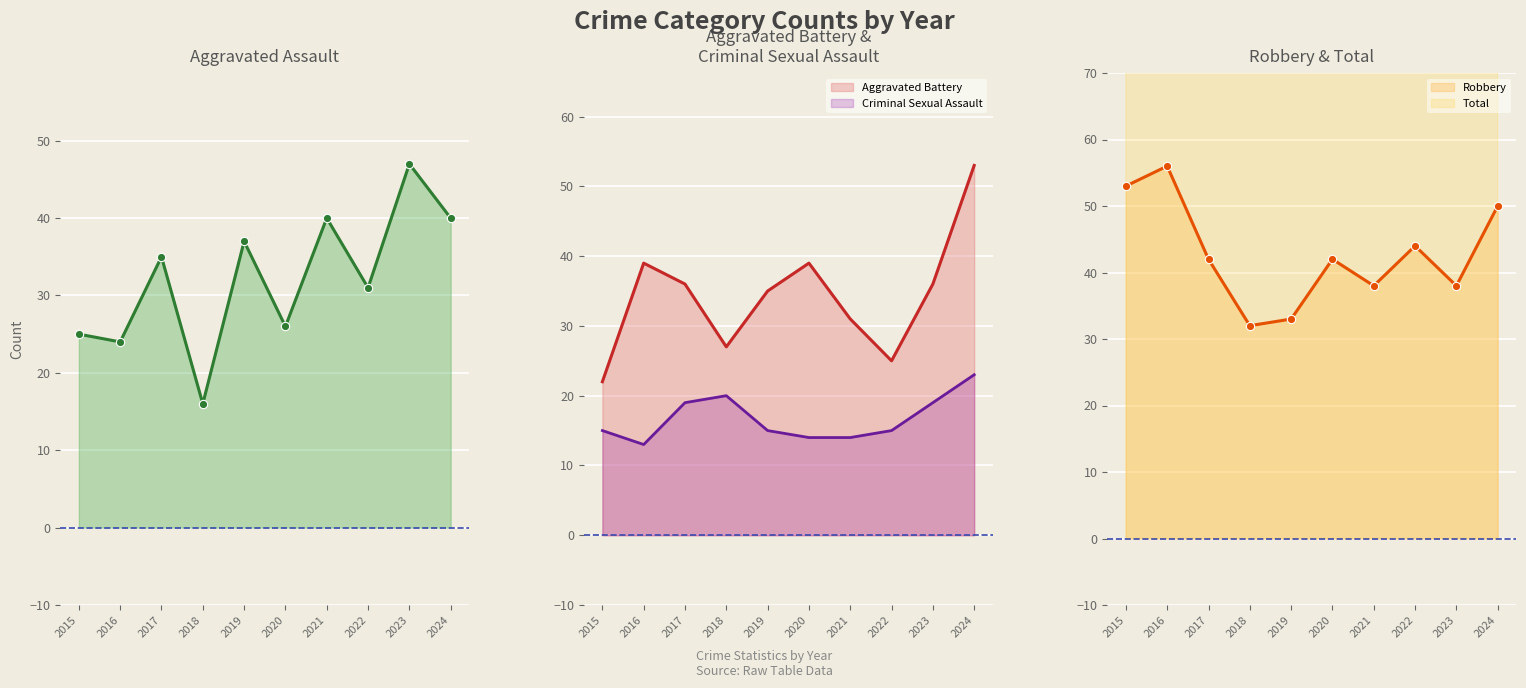

Which has a higher value, 2018 or 2016?

2016